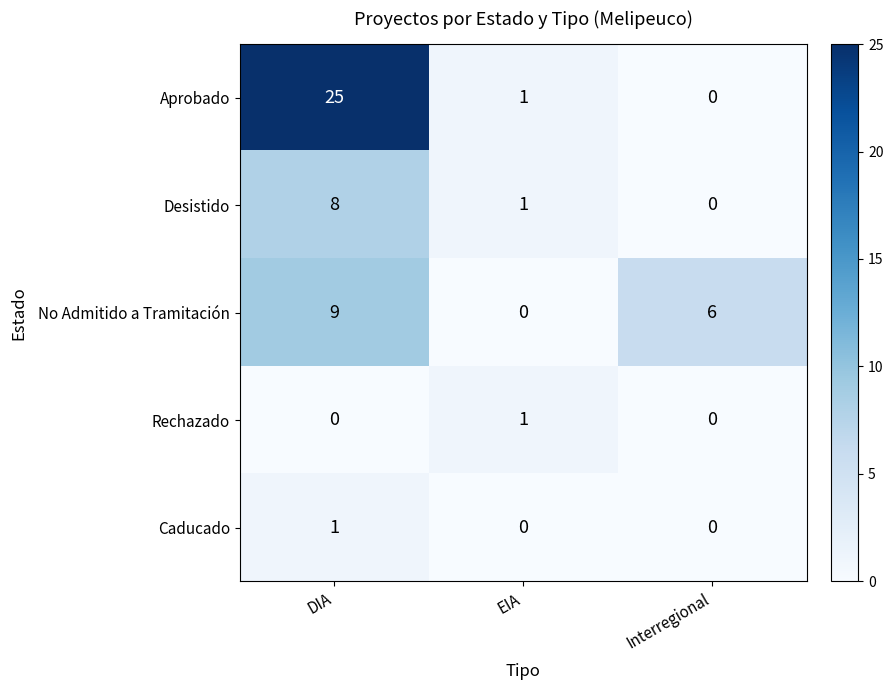

The value of Desistido at Interregional is -5. True or false?

False